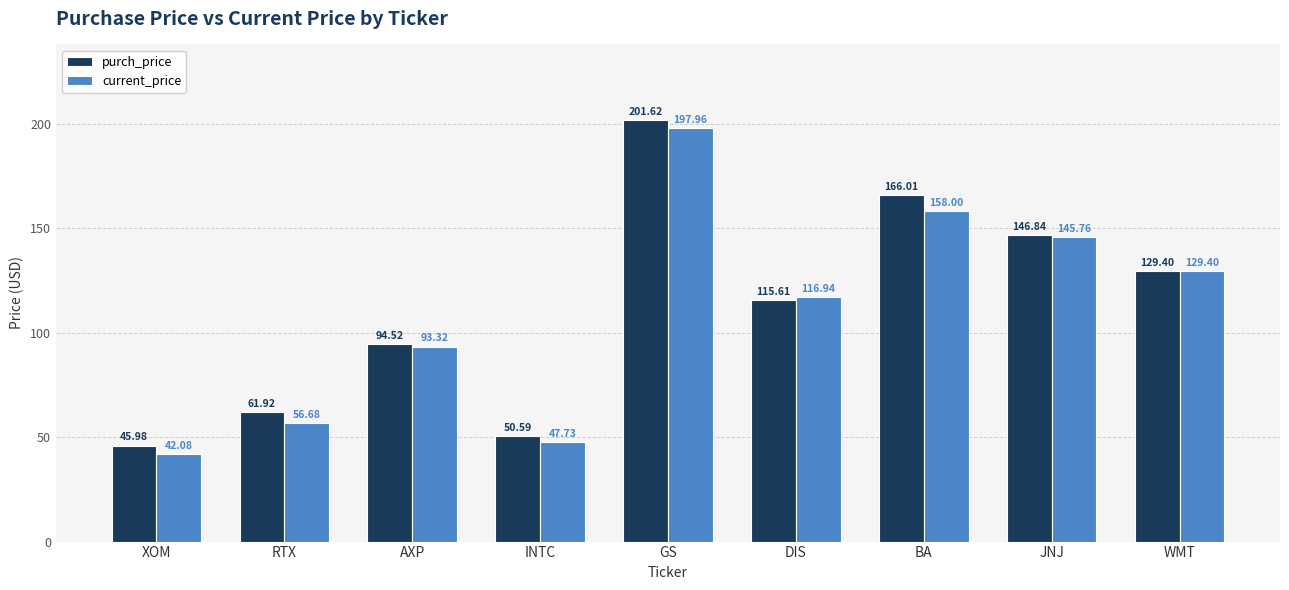

Between BA and WMT, which series saw the biggest shift?

purch_price